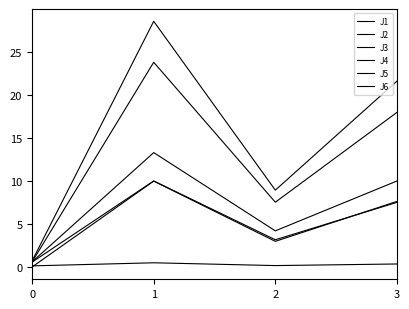

Does the chart display data point markers on the line(s)?

No